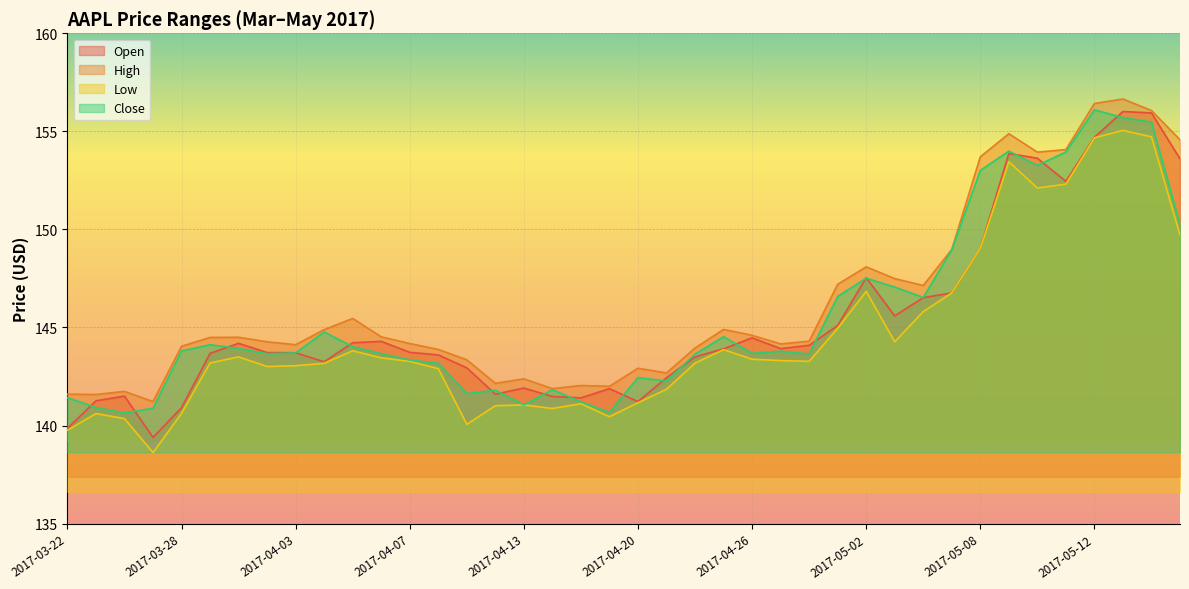

Which series has the widest spread of values?

Open